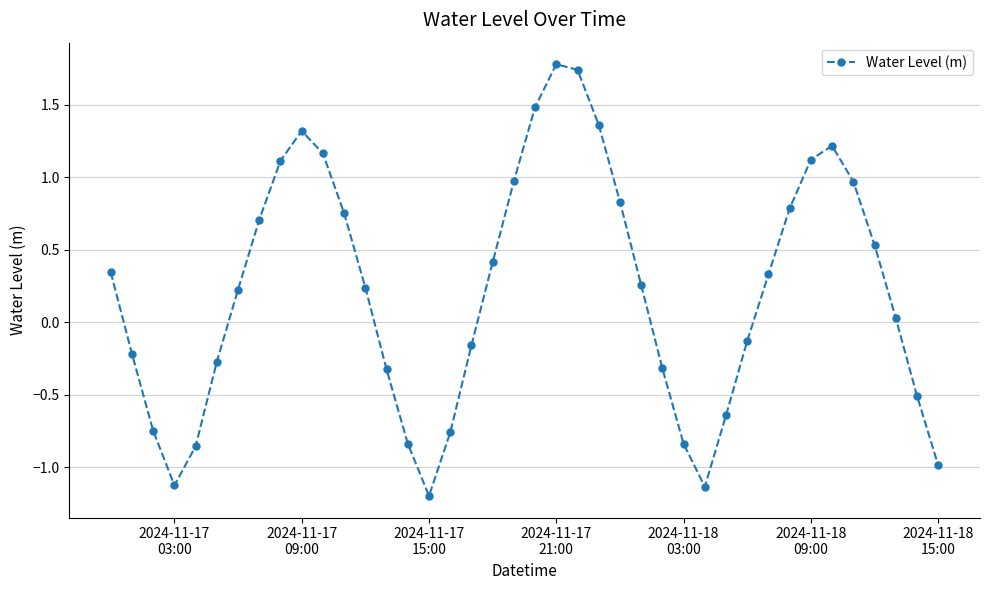

What is the minimum value shown in the chart?

-1.2